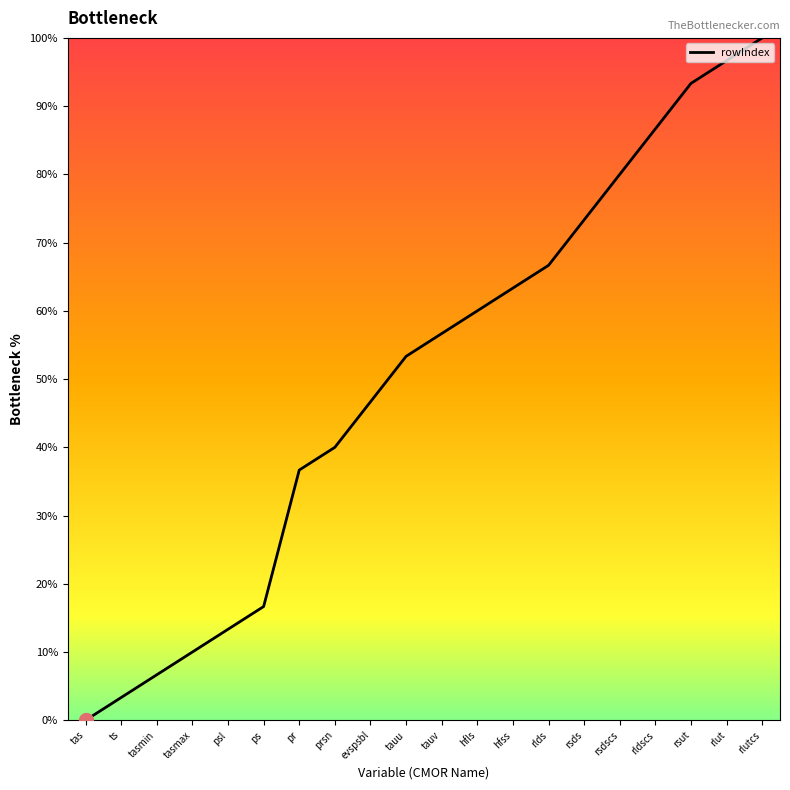

What position from the right is evspsbl?

12